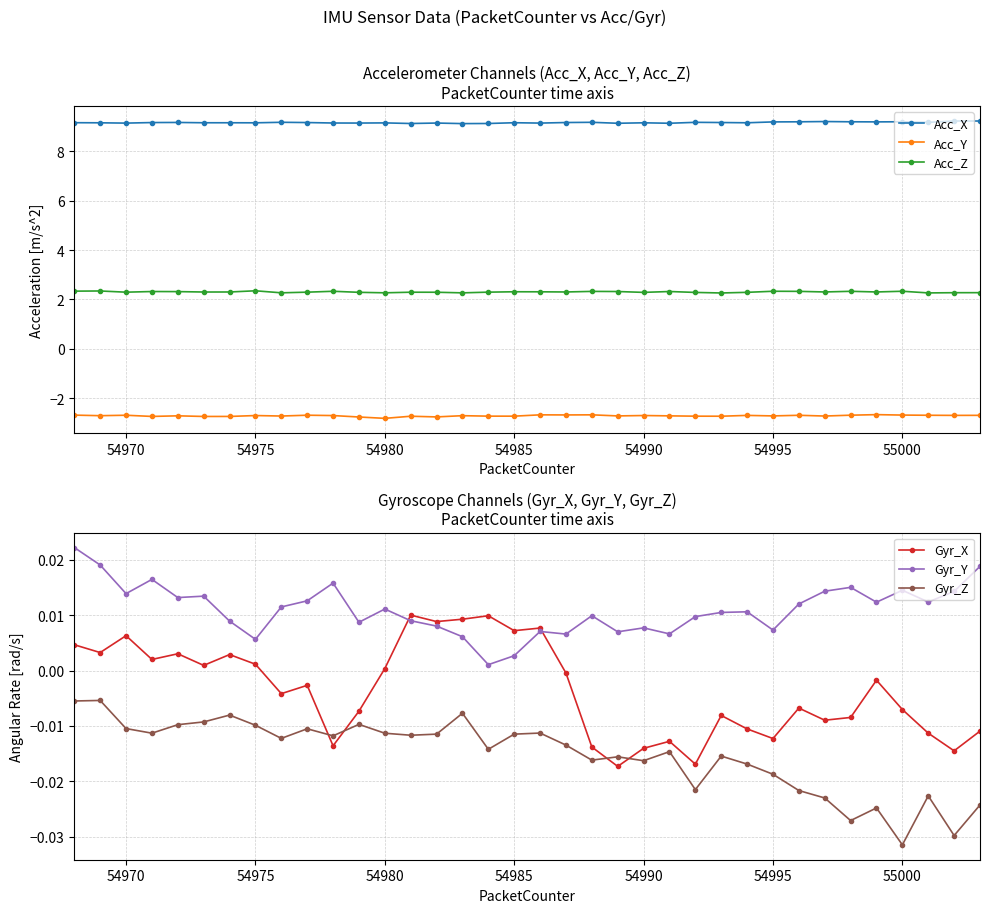

Which series ends up on top after the final intersection of Gyr_Y and Gyr_X?

Gyr_Y